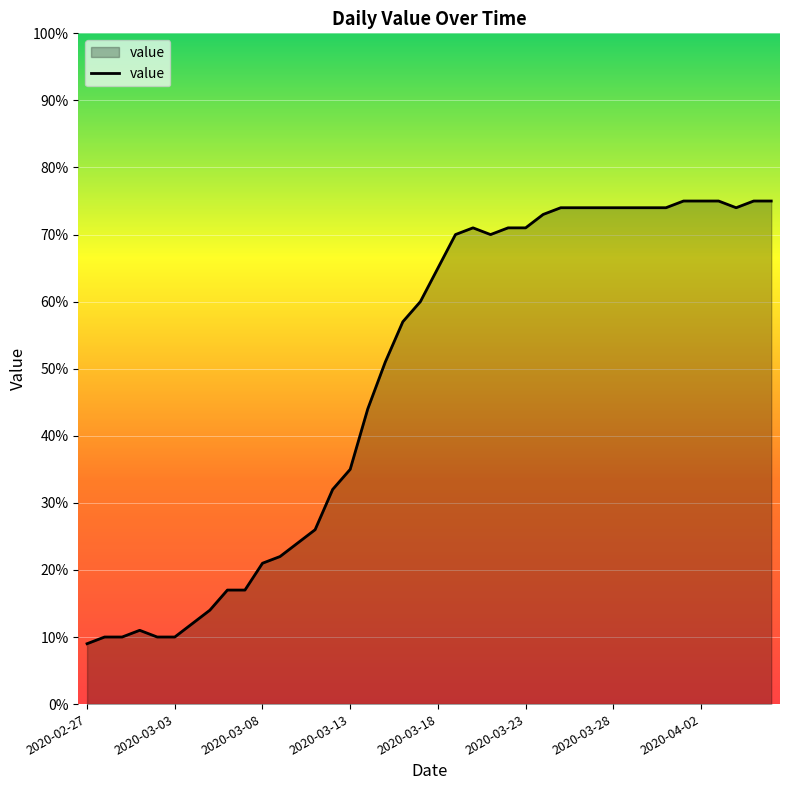

Does the chart have visible grid lines?

Yes